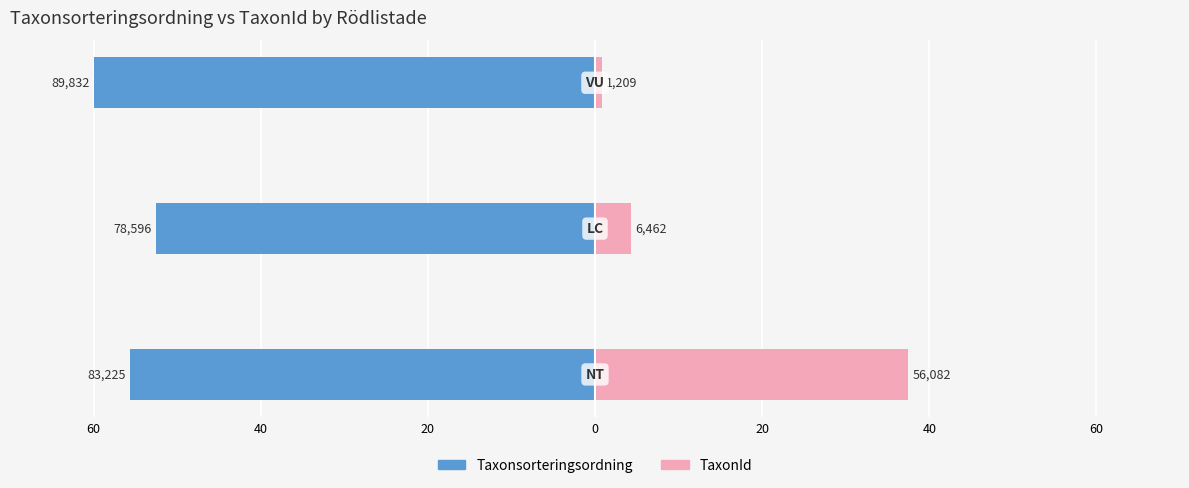

True or false: Taxonsorteringsordning has a value of -52.5 at 40.

True